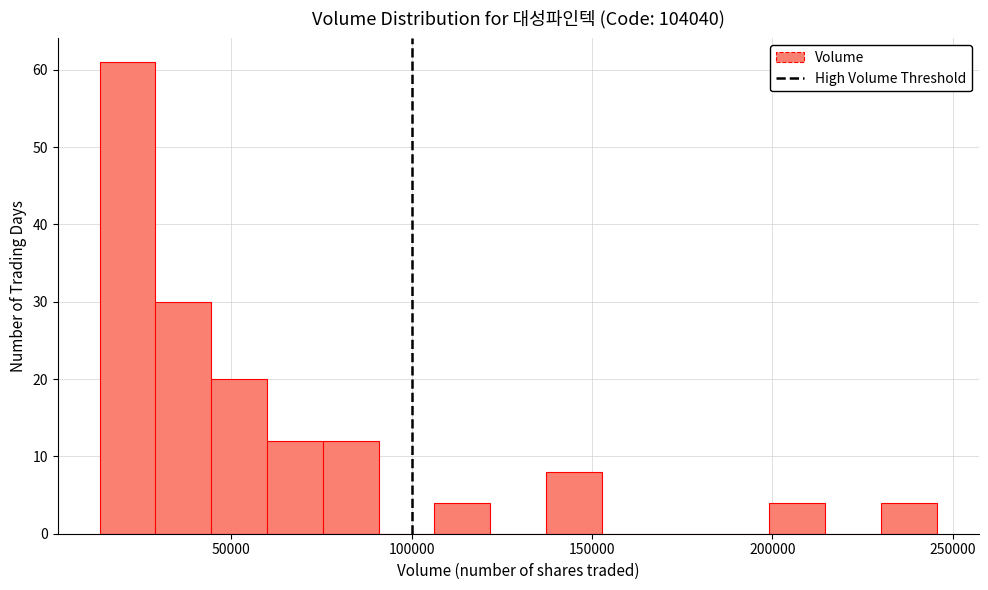

Read against the x-axis, roughly where is the centre of the tallest bar?

20000